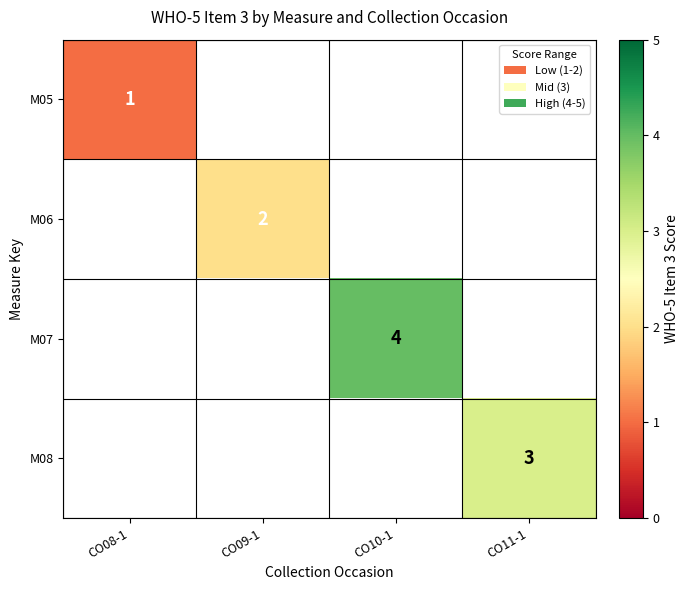

What is the maximum value shown in the chart?

4.0